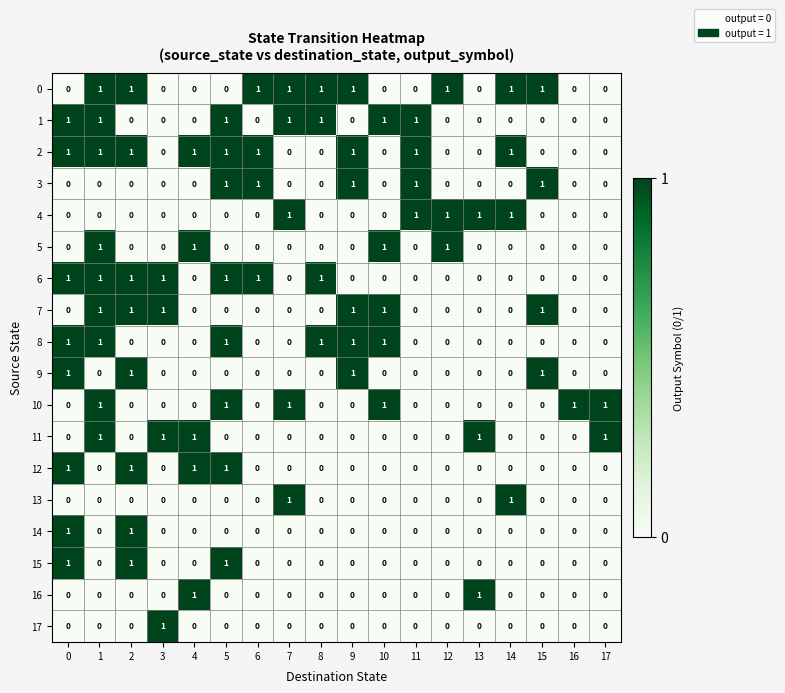

How many 3 values are between 0 and 1?

18